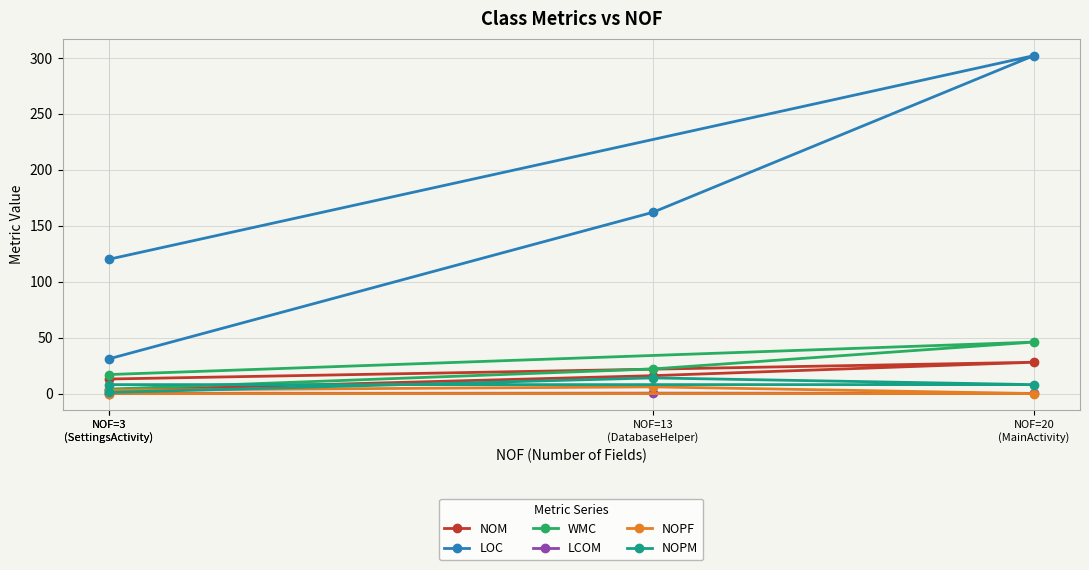

Where is NOPM nearest to the value 7?

NOF=3
(SettingsActivity)